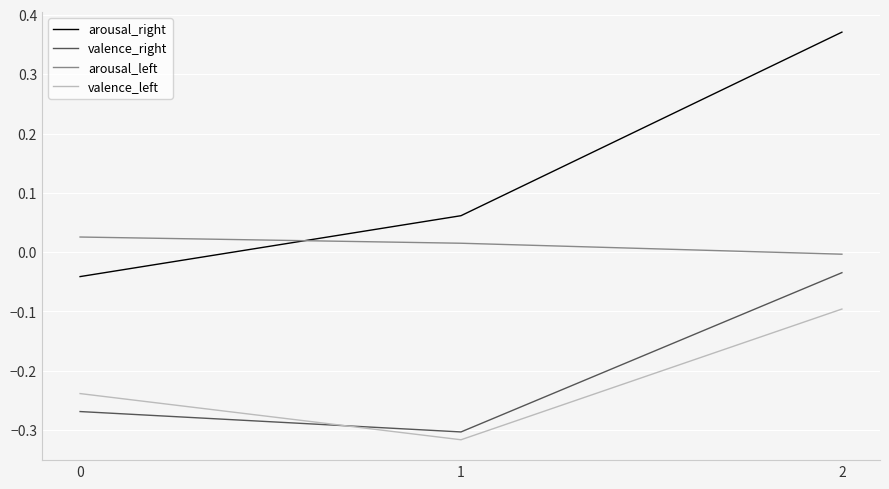

How many values in arousal_left are below zero?

1